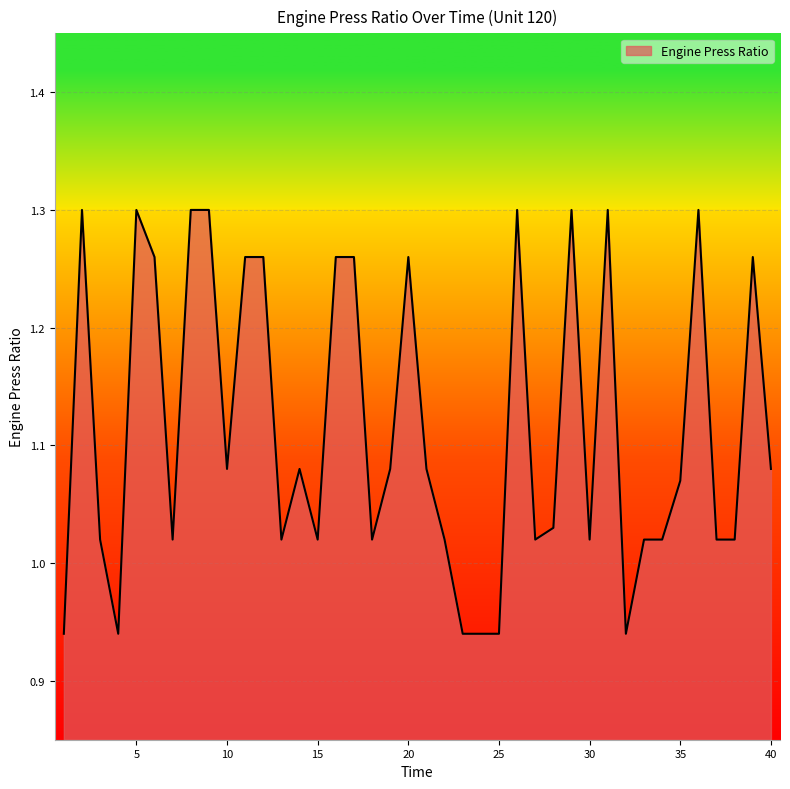

What is the difference between the maximum and minimum values?

0.4